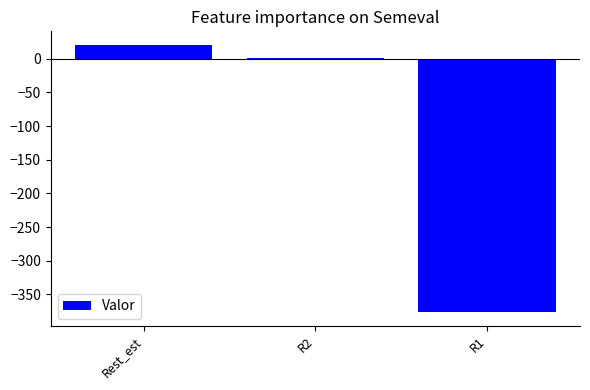

The chart shows a value of 21.0 at Rest_est. True or false?

True